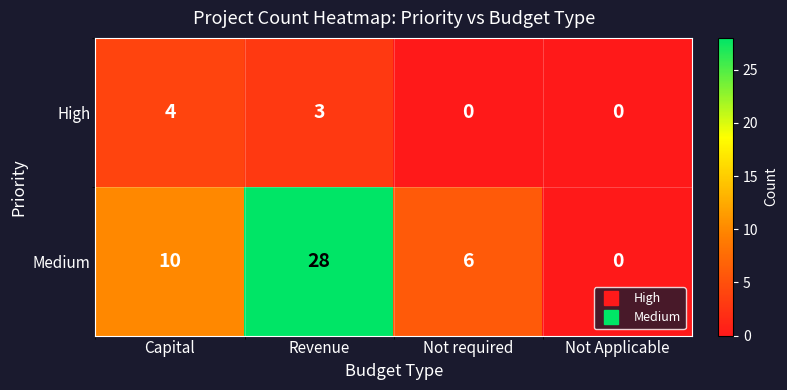

Which series has the largest range (max minus min)?

Medium